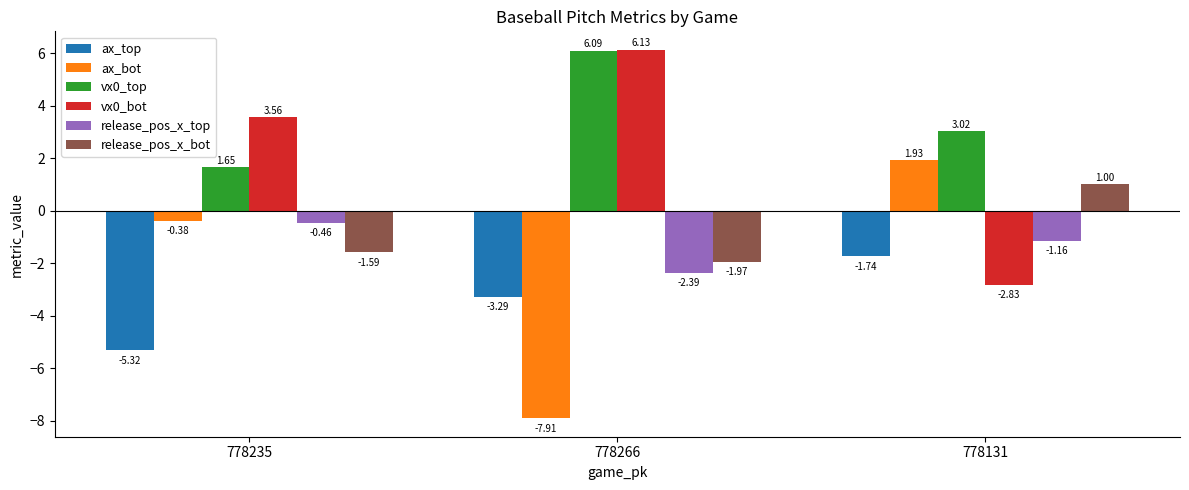

What is the average value of the ax_bot series?

-2.1